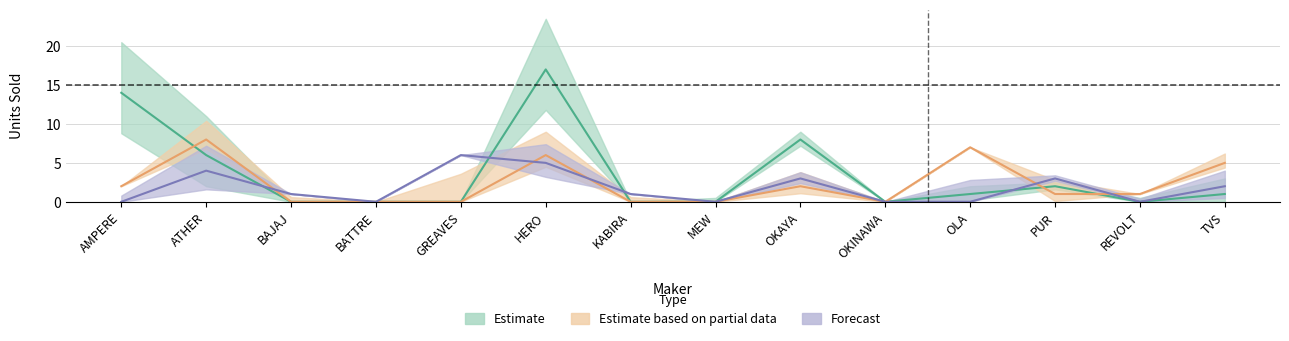

What is the difference between the maximum and second lowest values in the JAN series?

17